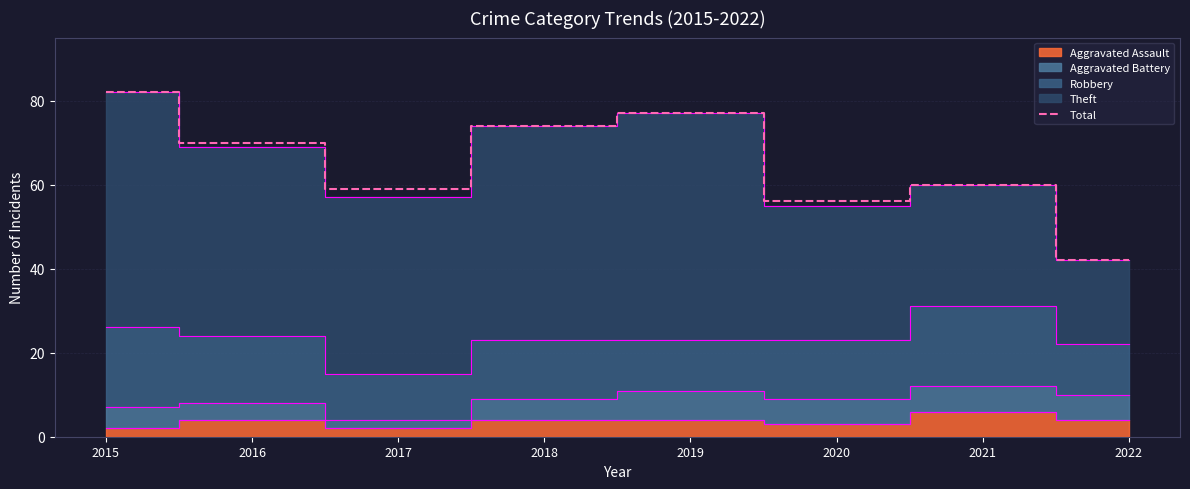

What is the difference between the values at 2017 and 2015?

23